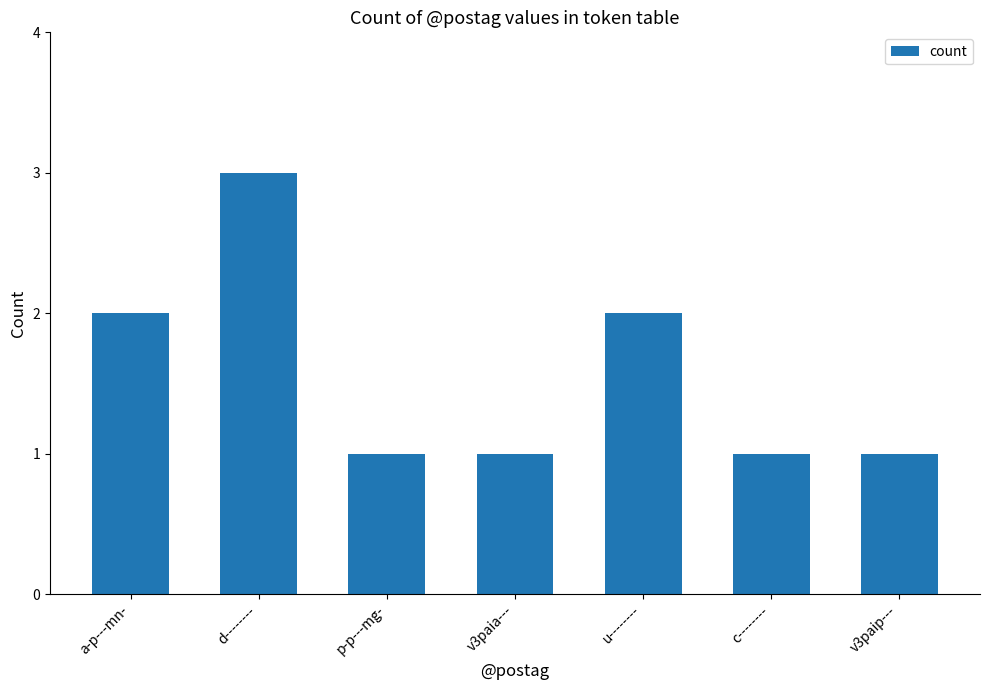

What is the sum of the values at a-p---mn- and u--------?

4